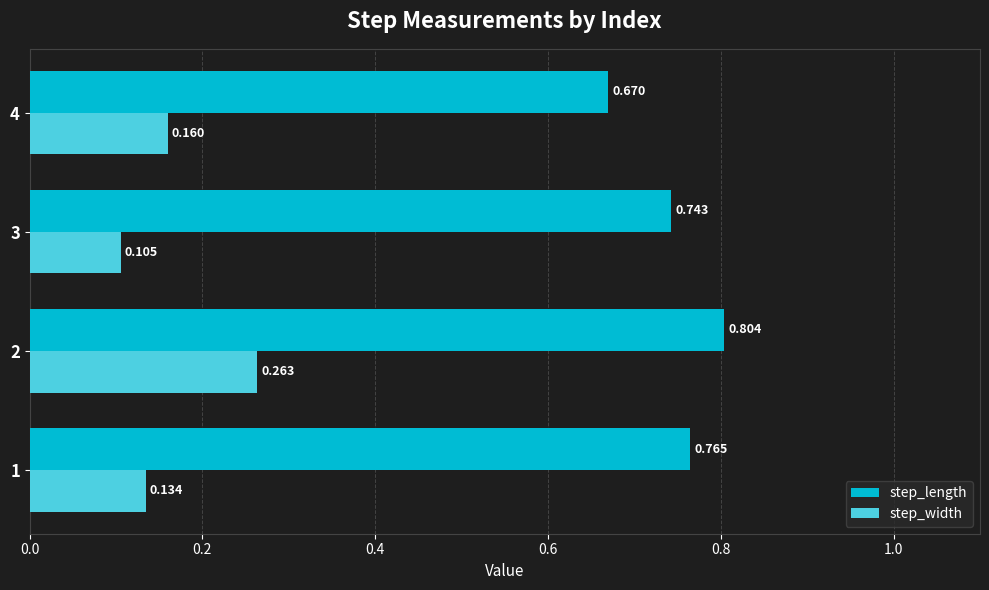

Which series has the largest range (max minus min)?

step_width